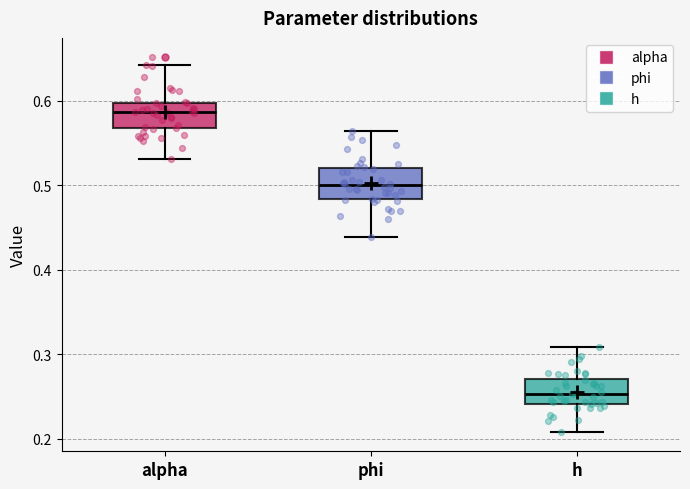

Reading left to right, transcribe this box plot: for each box, give where its median line is, the range the box spans, and where its two whiskers end, as read against the y-axis. The values are not printed on the chart, so give them approximately, as read against the axis.

alpha: median 0.59, box 0.57 to 0.60, whiskers 0.53 to 0.64
phi: median 0.50, box 0.48 to 0.52, whiskers 0.44 to 0.56
h: median 0.25, box 0.24 to 0.27, whiskers 0.21 to 0.31